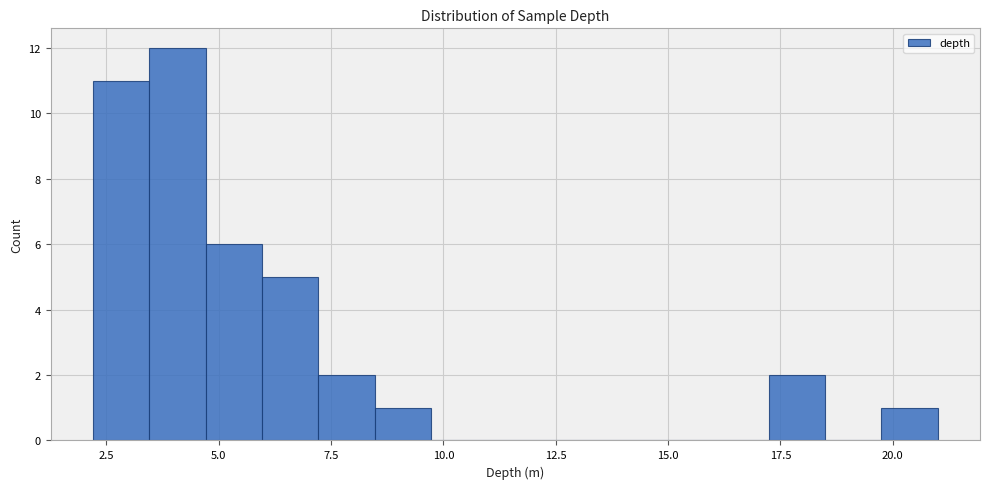

Around what value on the x-axis is the tallest bar? Give the approximate position of its centre, as read against the axis.

4.0